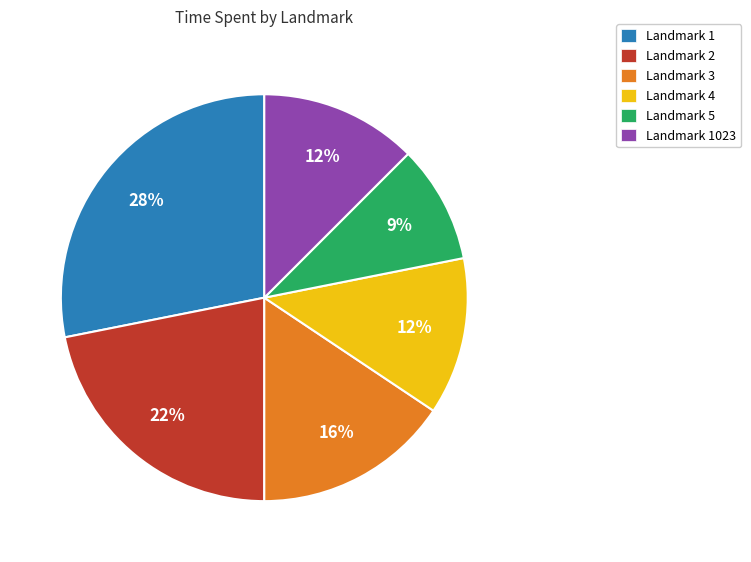

To the nearest percent, what is the difference between the largest and smallest slice percentages?

19%